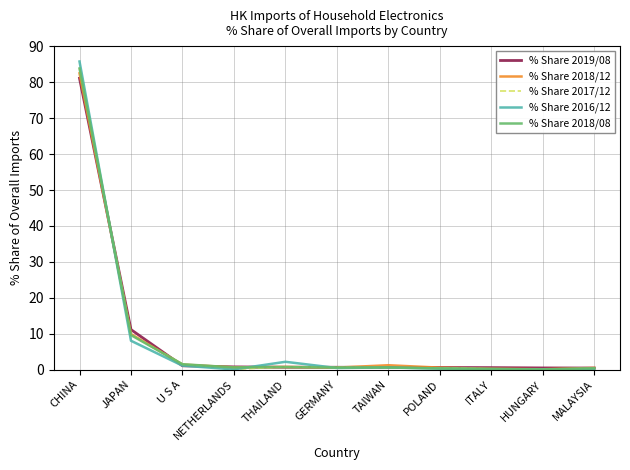

Which label corresponds to the largest value in the chart?

CHINA